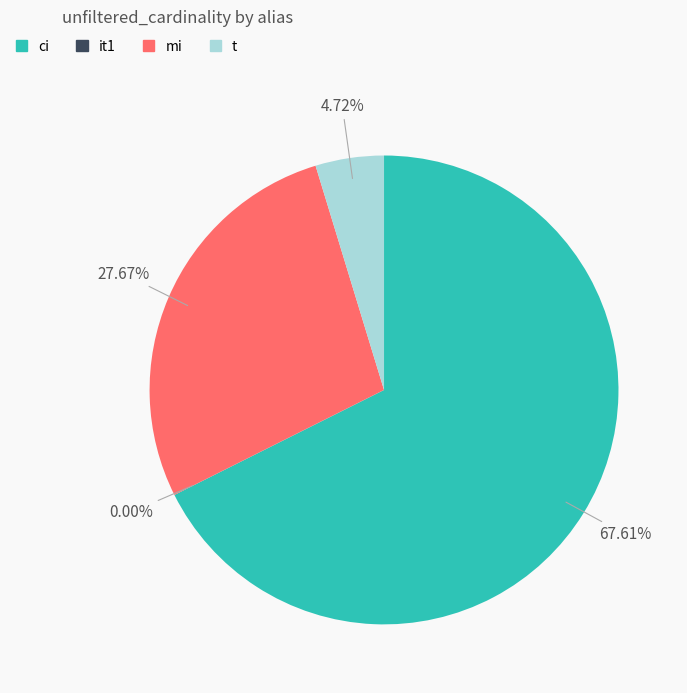

What portion of the pie excludes ci?

32.4%